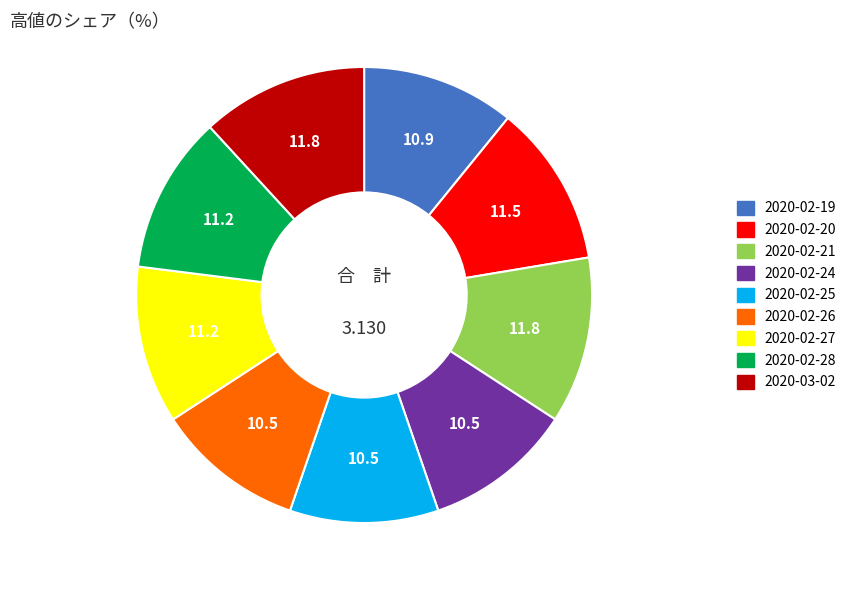

Does 2020-02-24 account for over 50% of the chart?

No